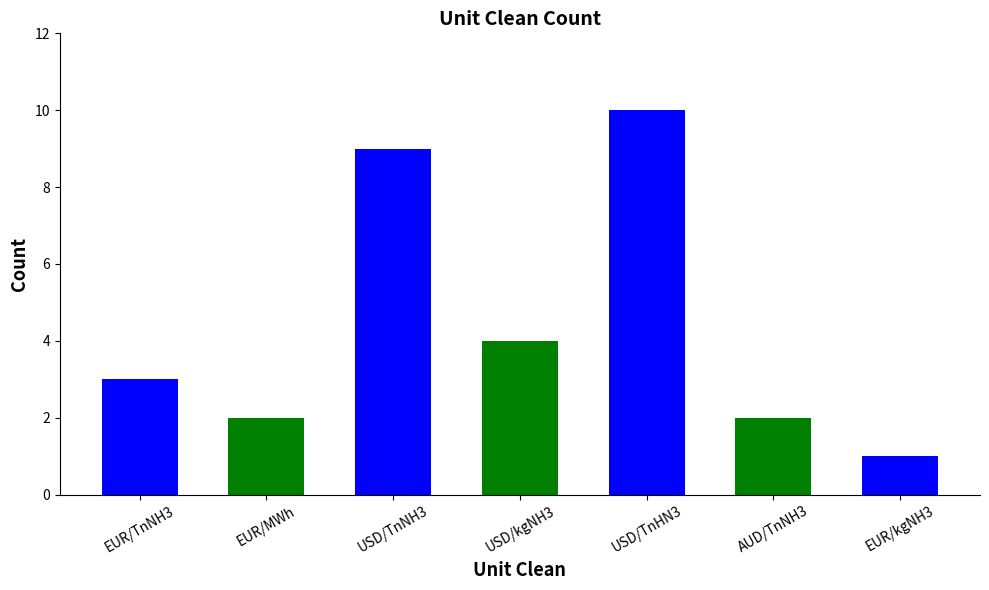

What is the average value?

4